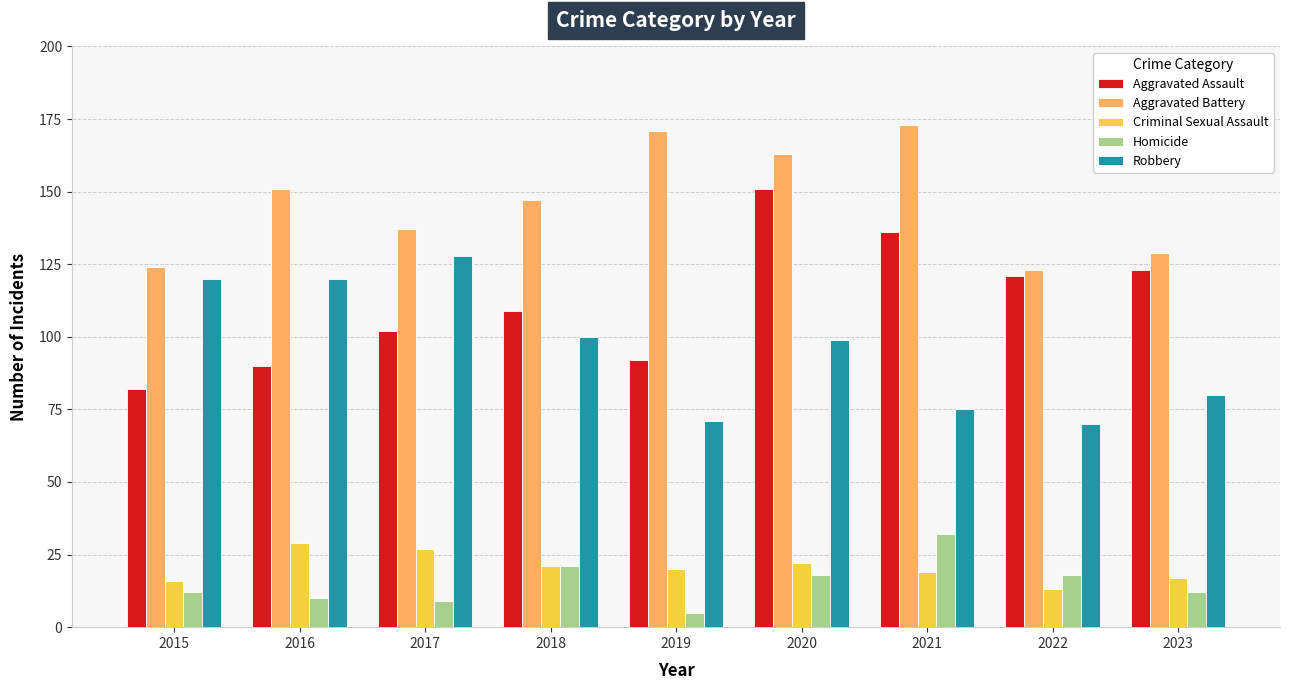

Is it true that Homicide equals 32 at 2021?

True